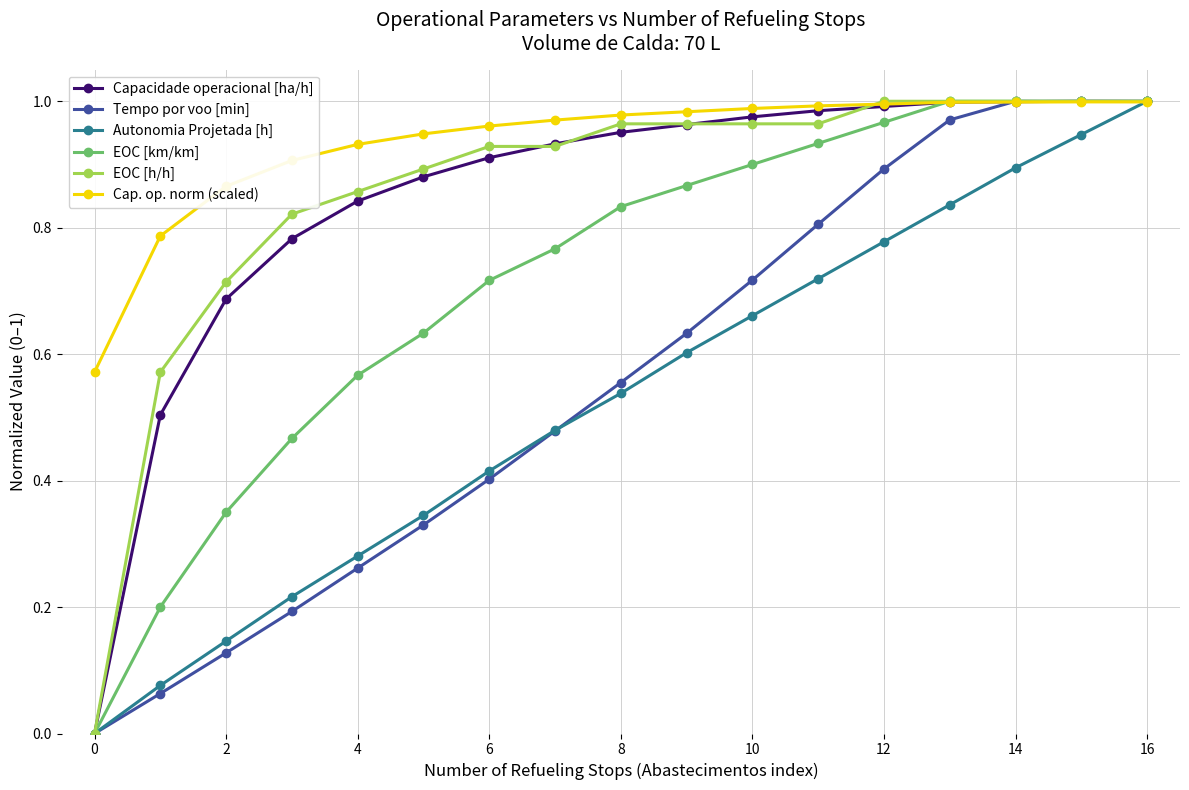

Which series has the largest total across all categories?

Cap. op. norm (scaled)